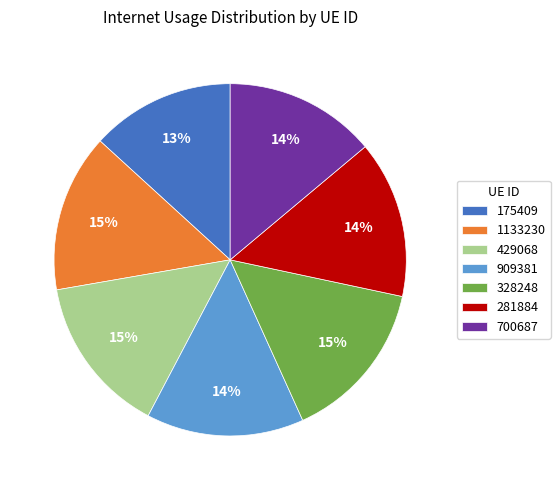

How many segments does this pie chart have?

7